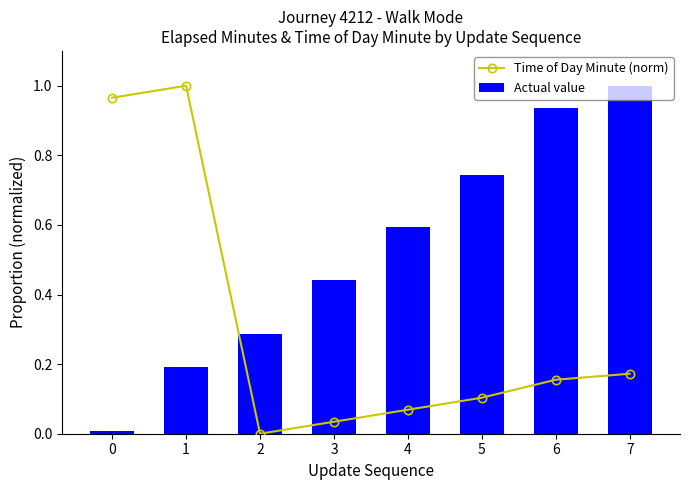

What are all the series names shown in the legend?

Time of Day Minute (norm), Actual value